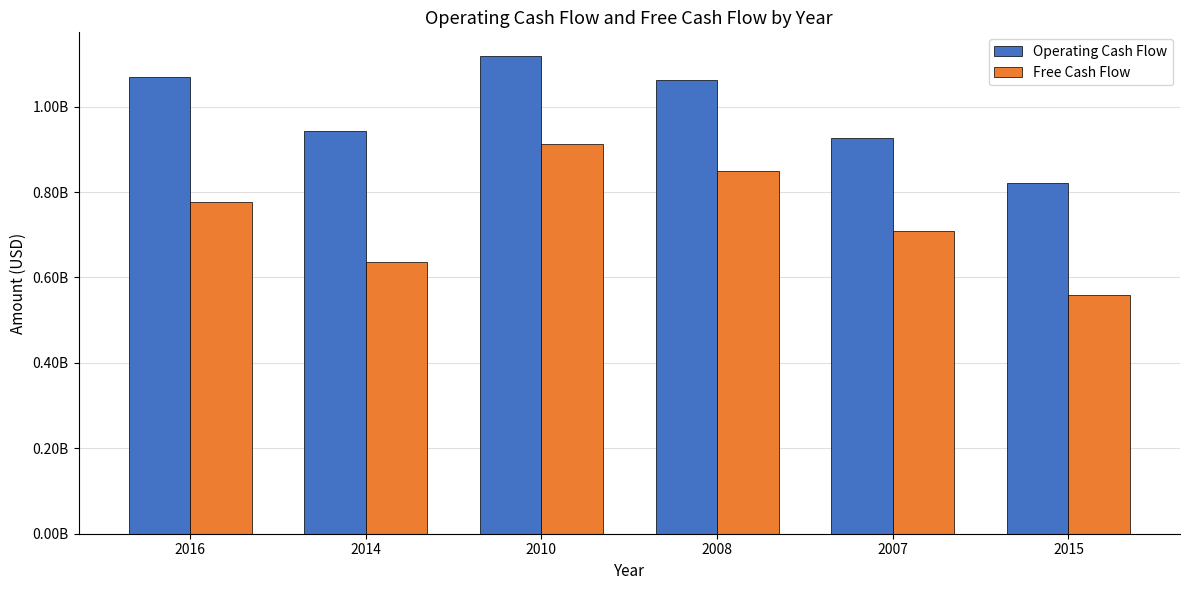

Does the chart contain stacked bars?

No